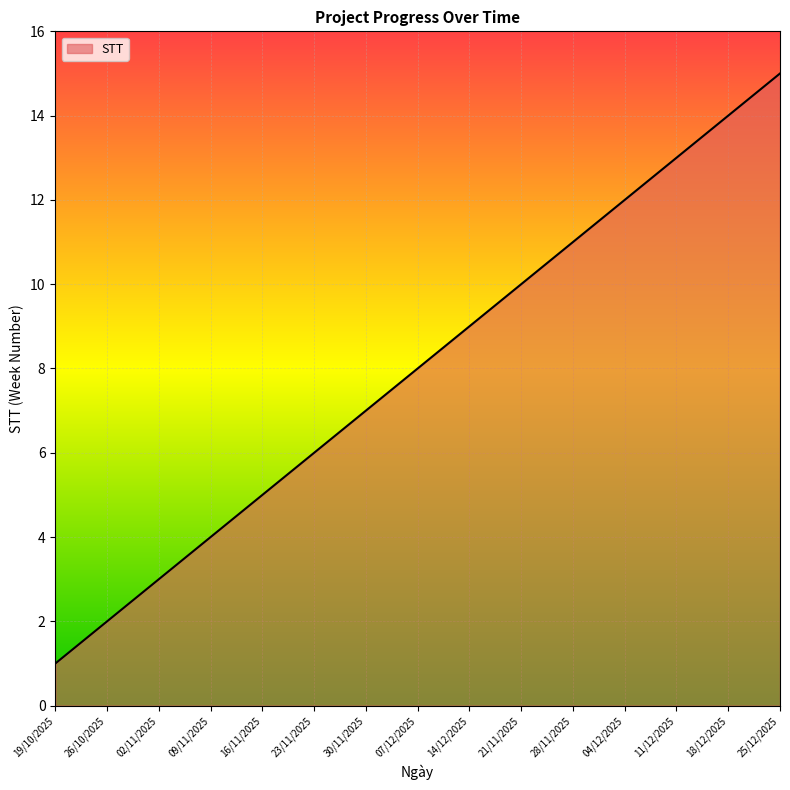

What position from the right is 02/11/2025?

13